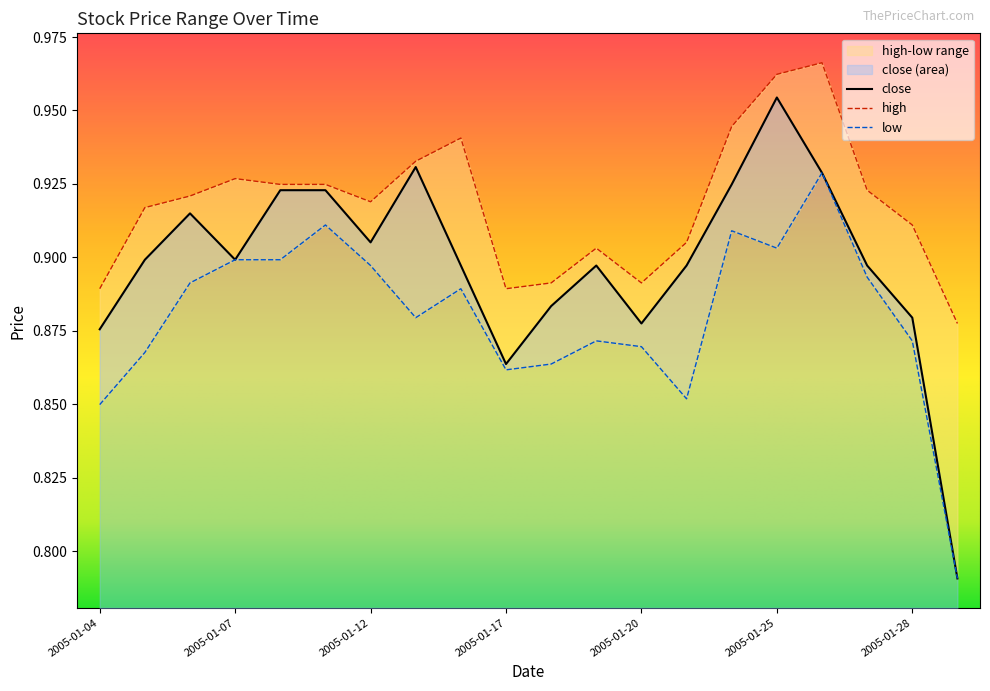

Rank the series by their maximum value, from lowest to highest.

low, close, high